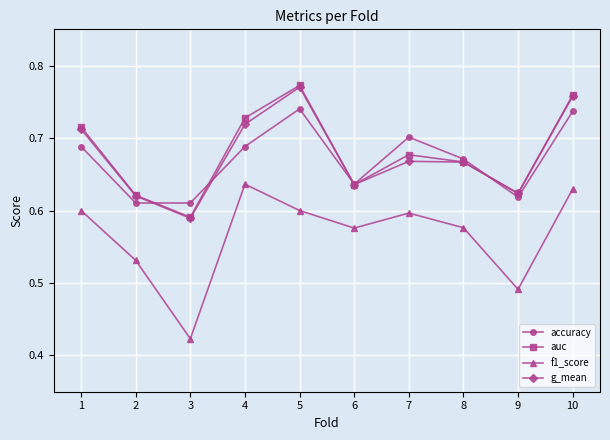

Is the value of auc at 4 greater than the value of accuracy at 7?

Yes